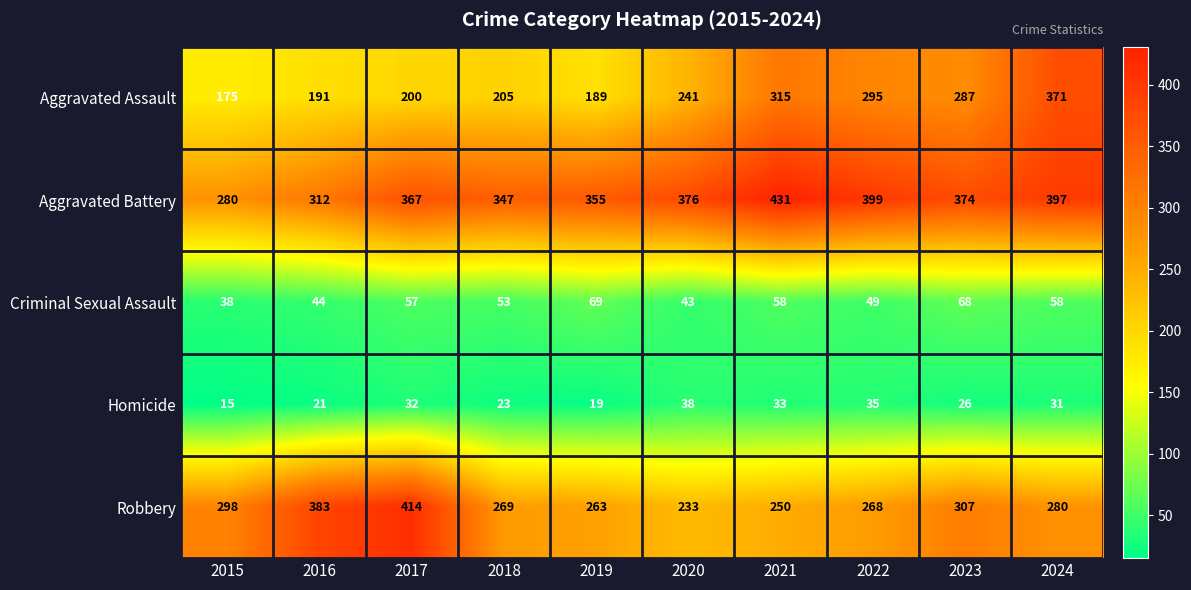

What is the total value across all series at 2022?

1046